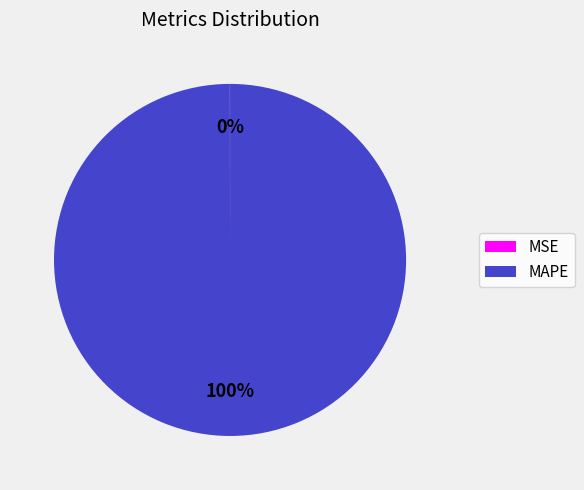

What percentage is the MAPE slice, to the nearest percent?

100%